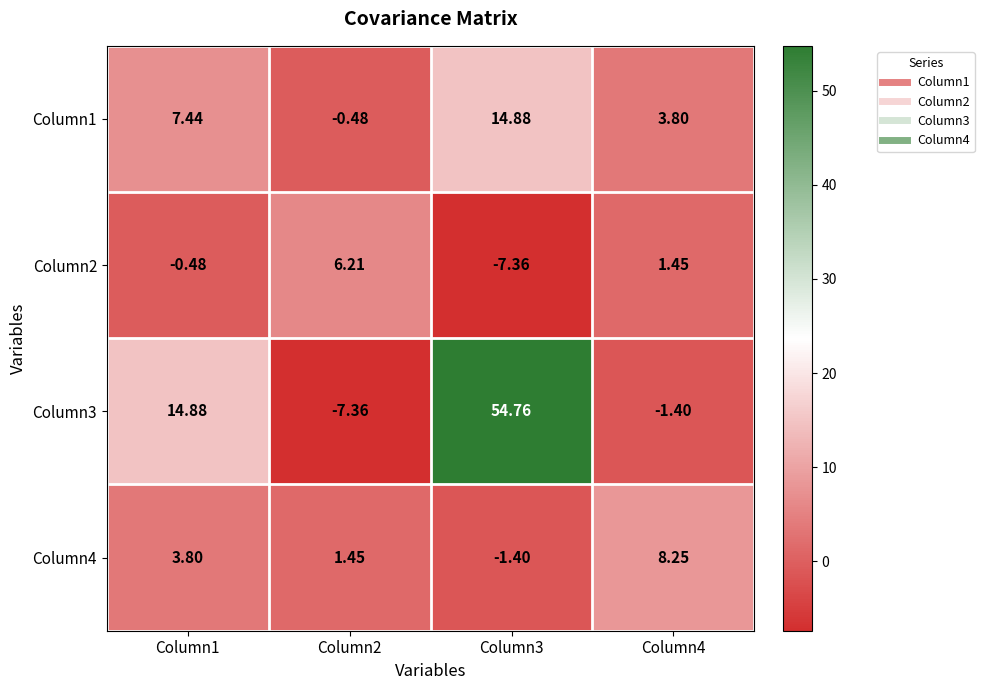

Is the value of Column2 at Column3 greater than the value of Column4 at Column2?

No